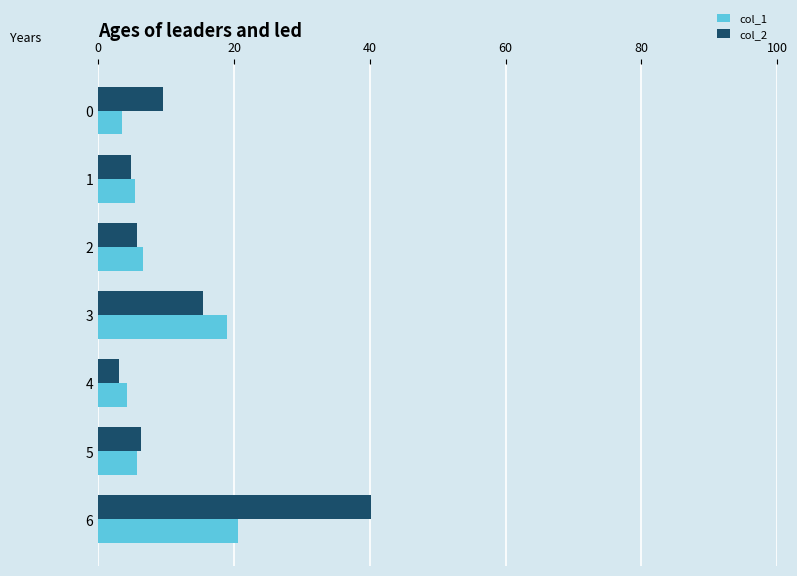

Which series has the largest range (max minus min)?

col_2